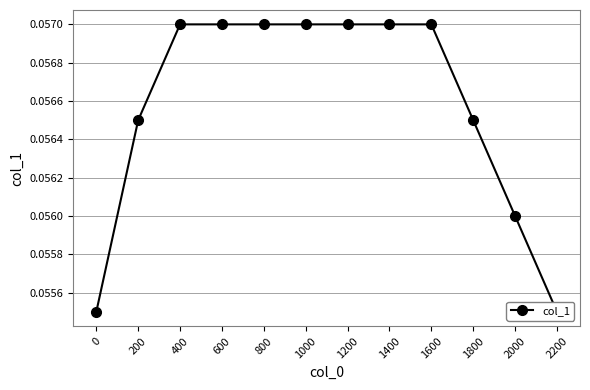

How many values are between 0 and 1?

12